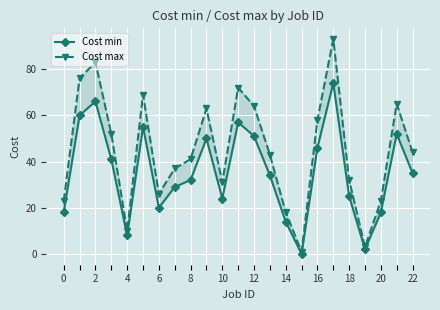

At how many categories does at least one series exceed 85?

1